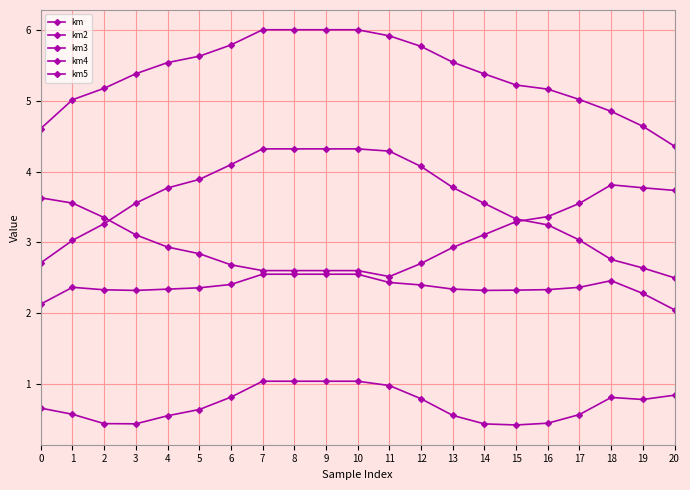

At which category does km5 reach its first local valley?

11